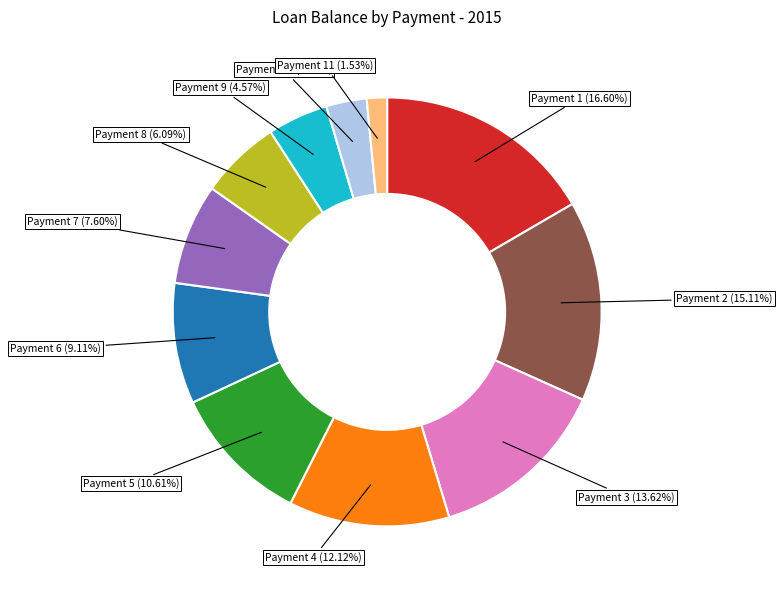

What is the smallest slice in the pie chart?

Payment 11 (1.53%)